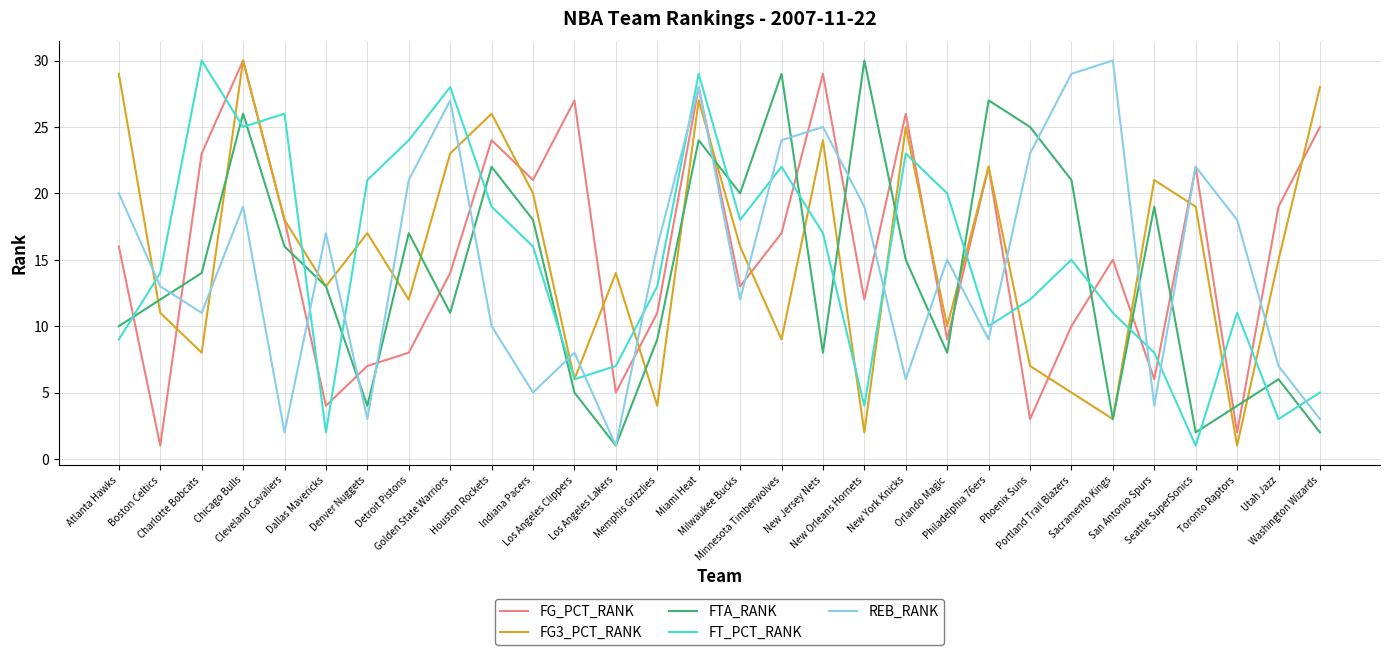

How many times do FT_PCT_RANK and REB_RANK cross each other?

13